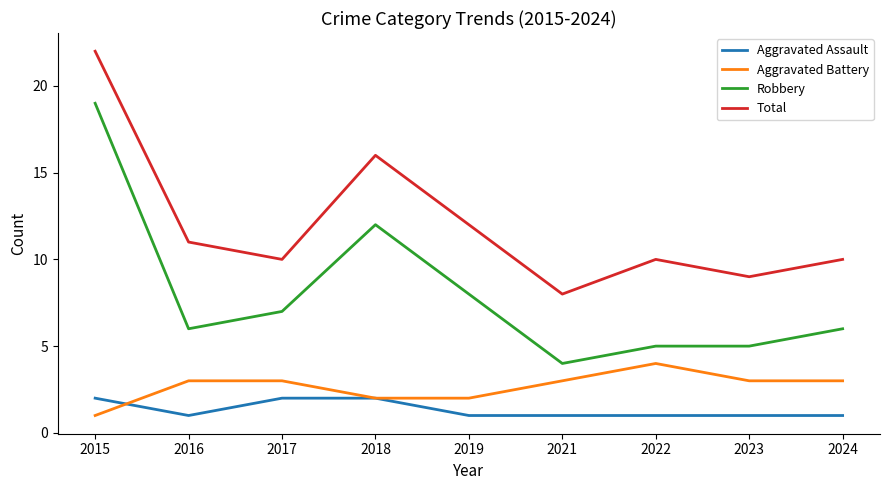

Which series has the largest total across all categories?

Total